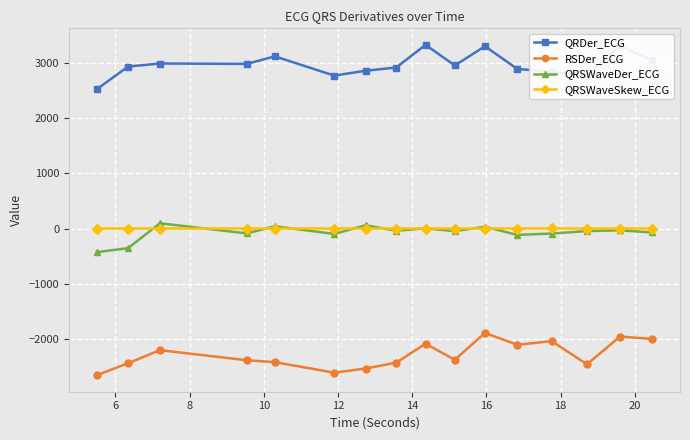

Count the number of data series in this chart.

4